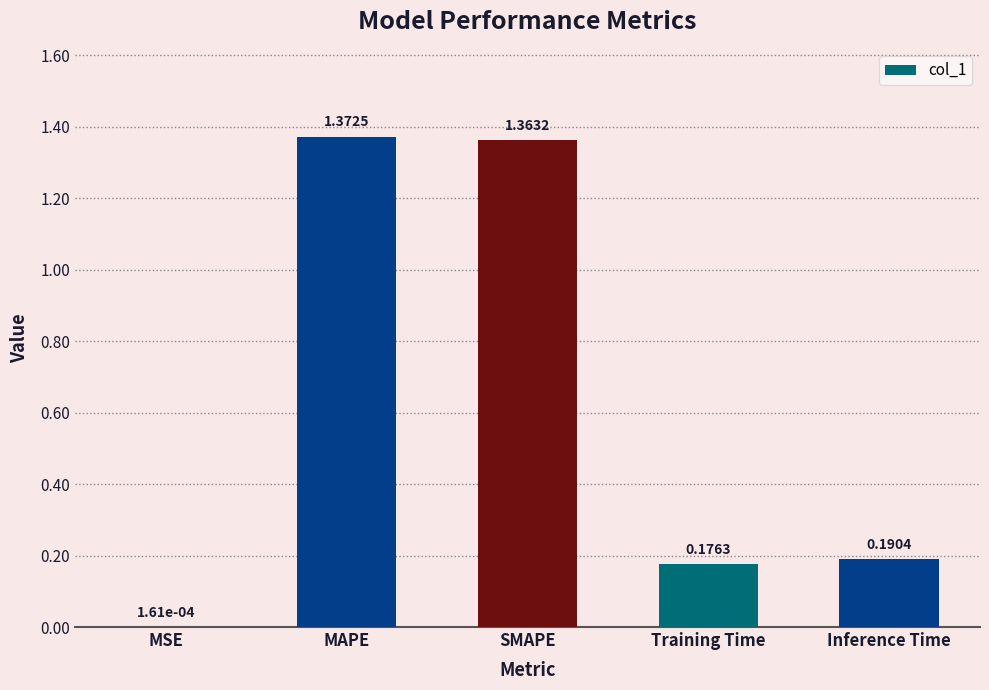

Where is the data nearest to the value 0?

MSE